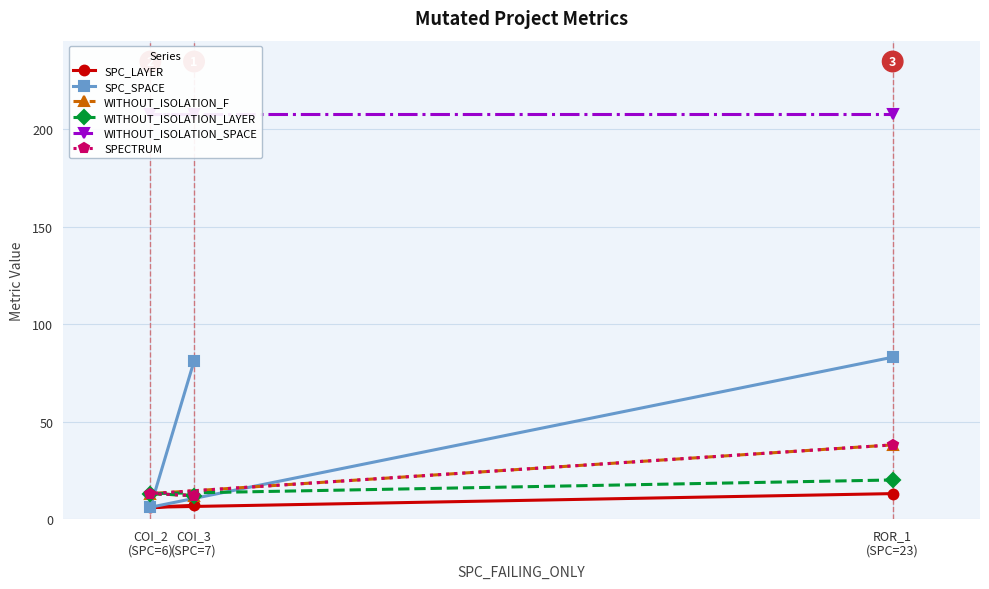

Where is WITHOUT_ISOLATION_F nearest to the value 25?

COI_2
(SPC=6)